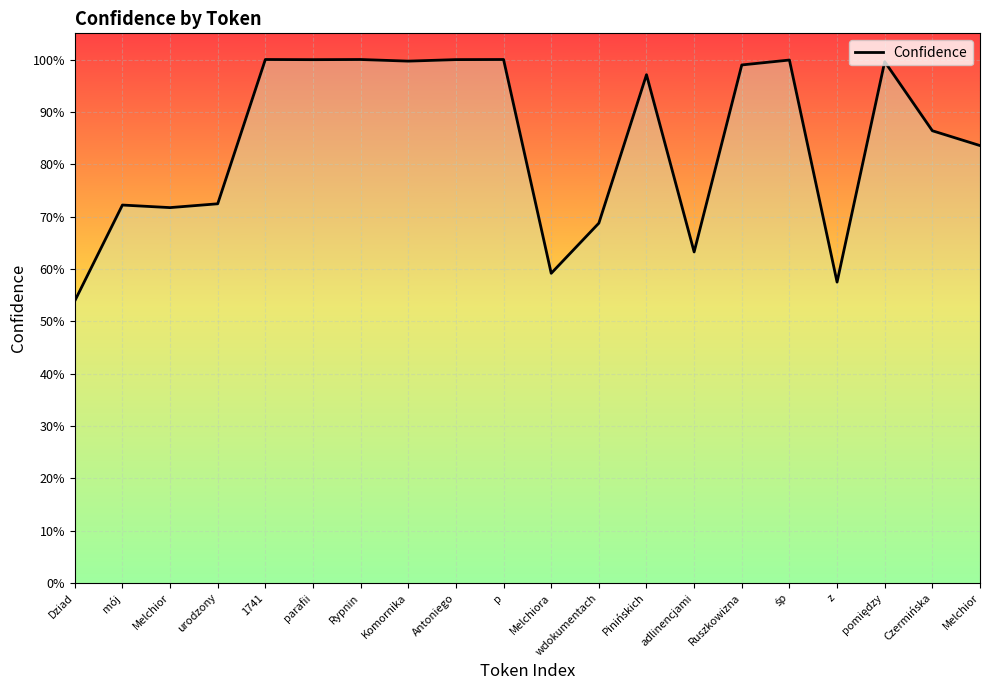

What is the value of the 18th point from the left?

1.0